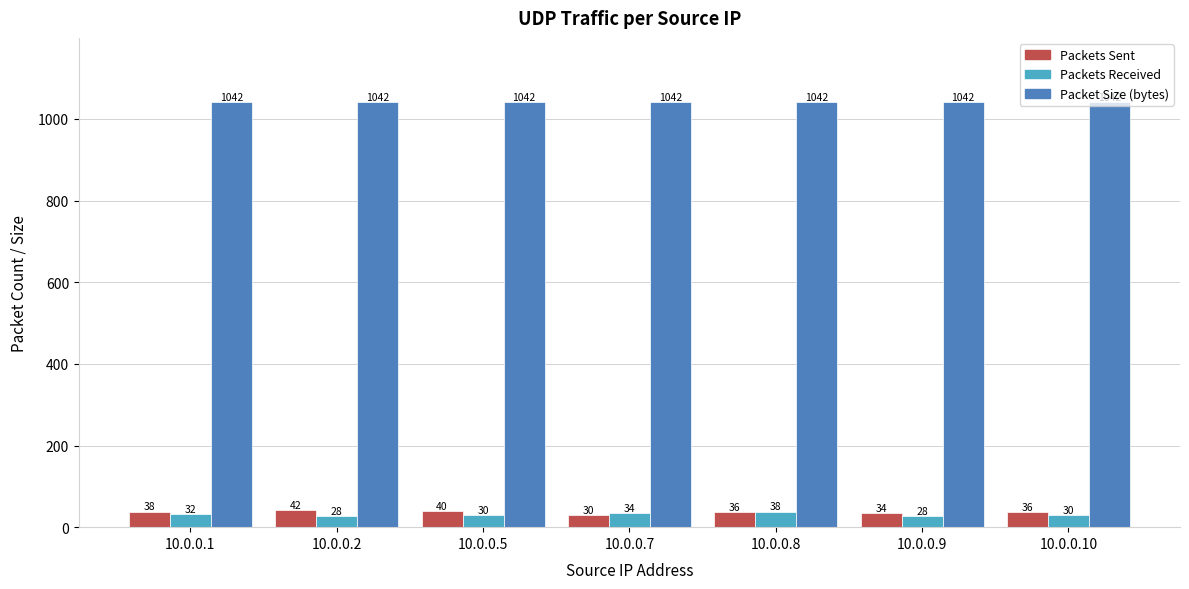

What is the lowest value of the Packets Received series?

28